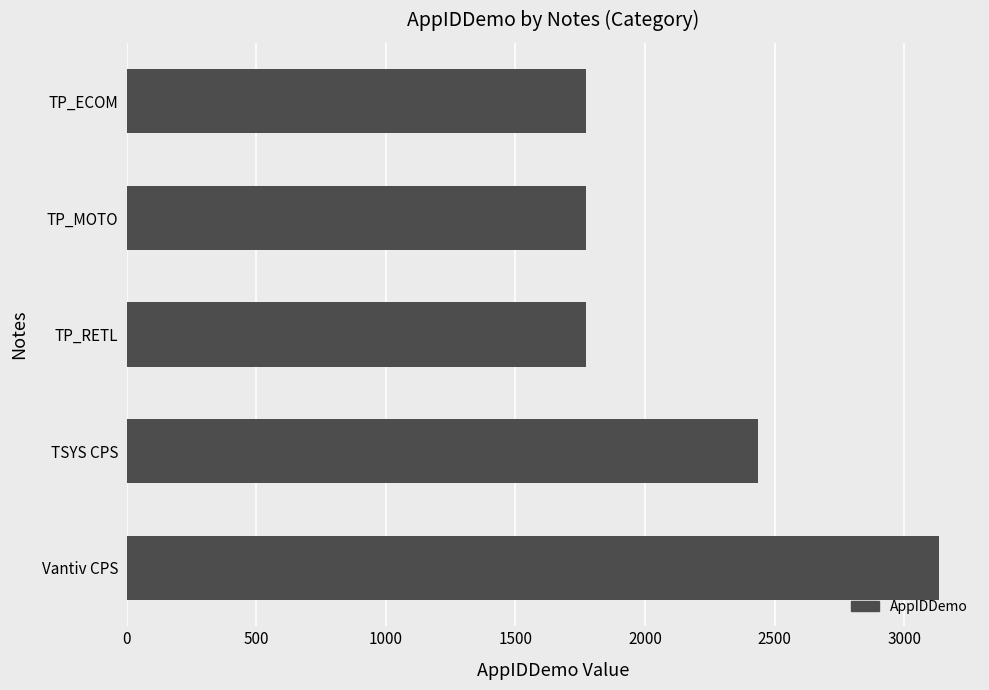

Are the bars horizontal?

Yes